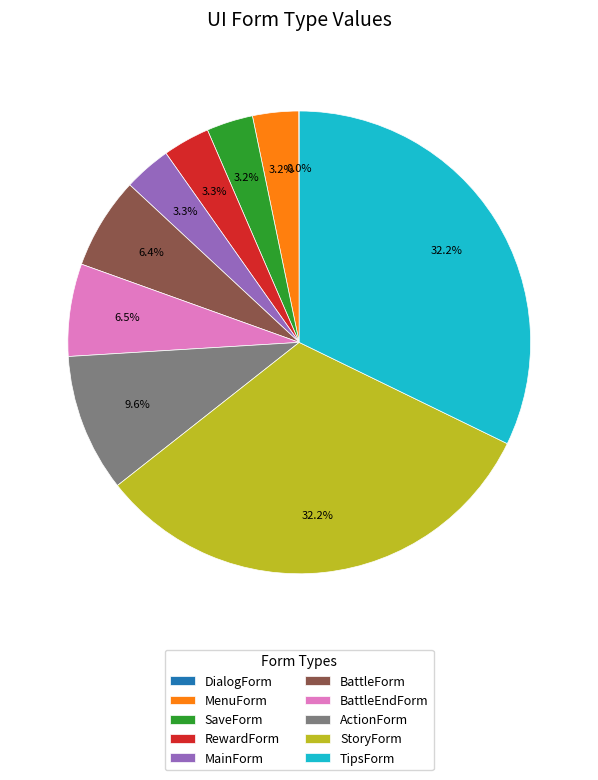

Combined, do MainForm and SaveForm account for over 50%?

No